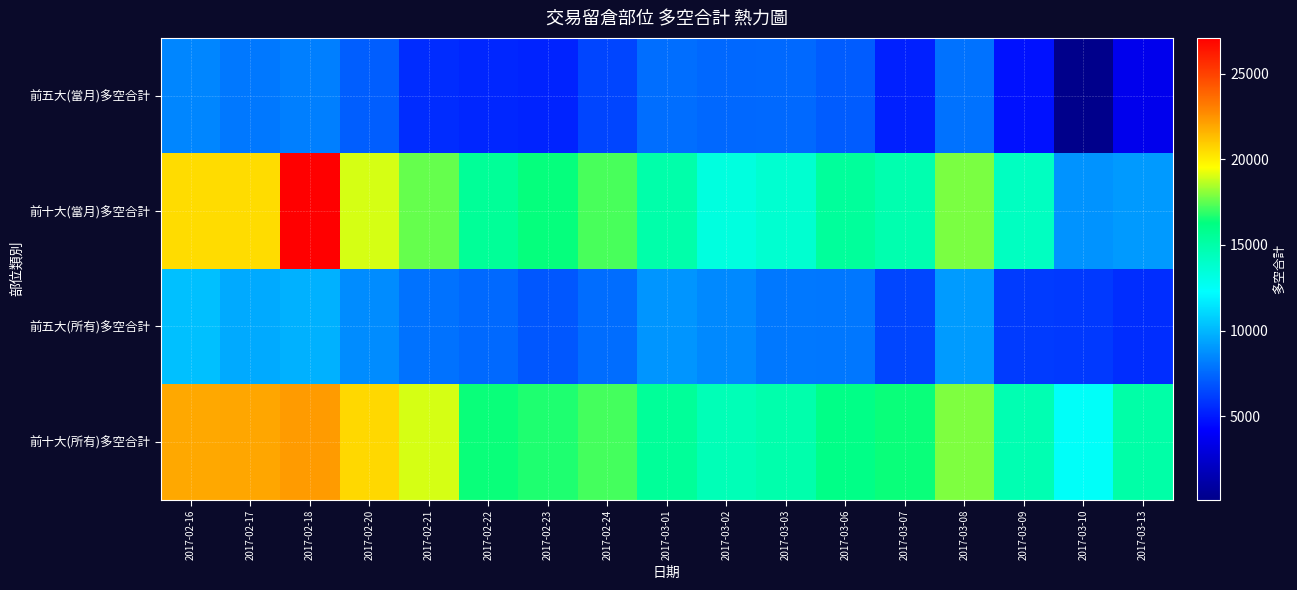

How many series are shown in this chart?

4